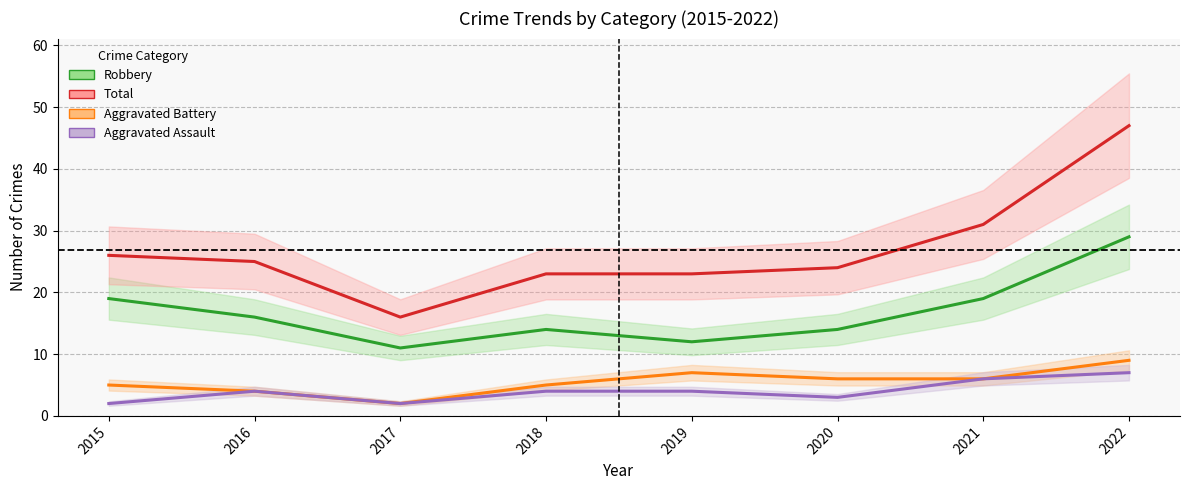

True or false: Total and Aggravated Assault intersect in this chart.

False